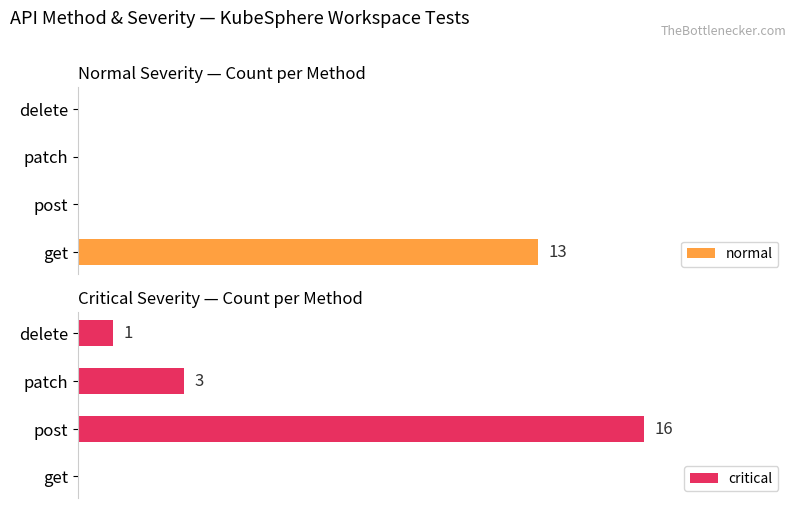

Is it true that normal equals 13 at get?

True